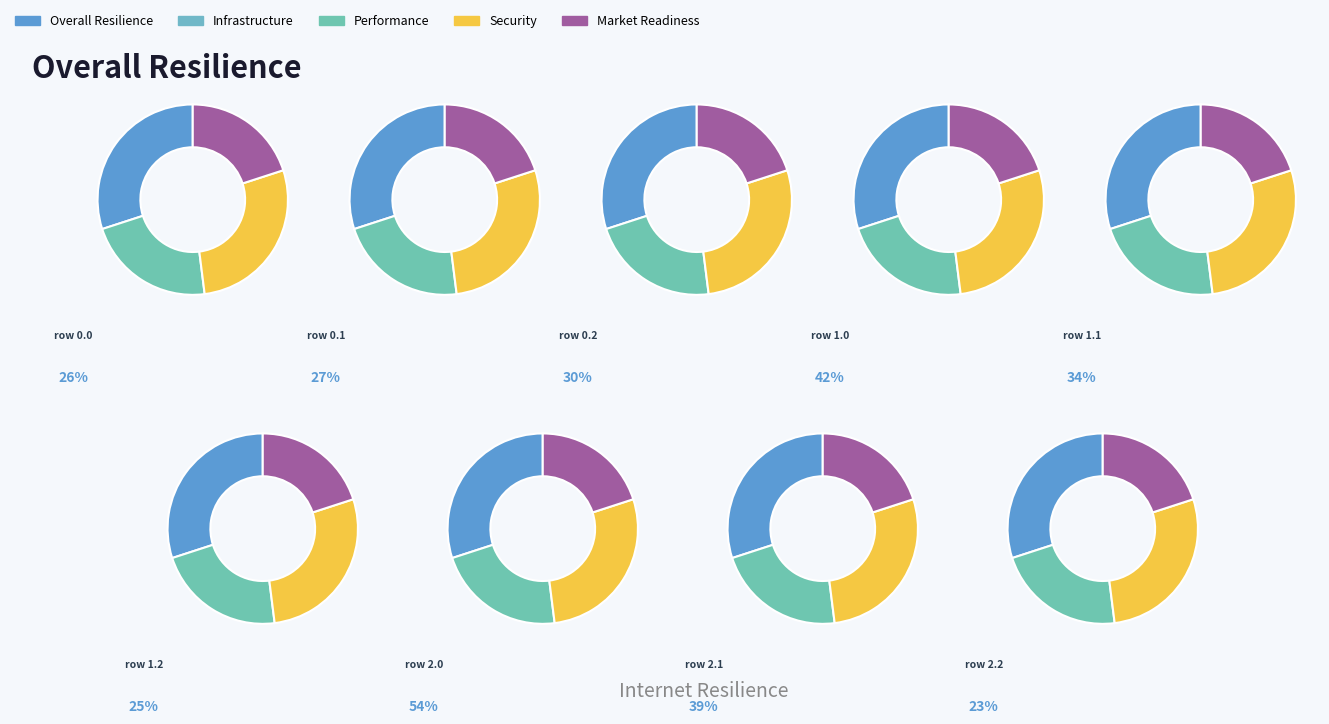

Does 2.1 account for over 50% of the chart?

No